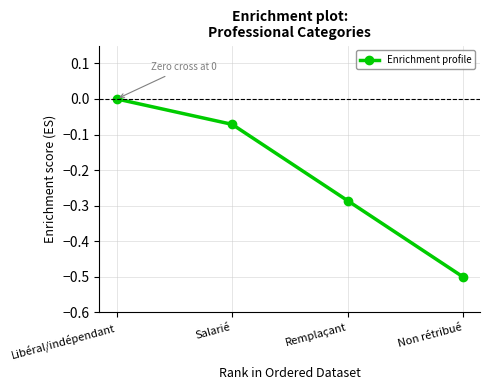

List the labels in order of value, largest first.

Libéral/indépendant, Salarié, Remplaçant, Non rétribué